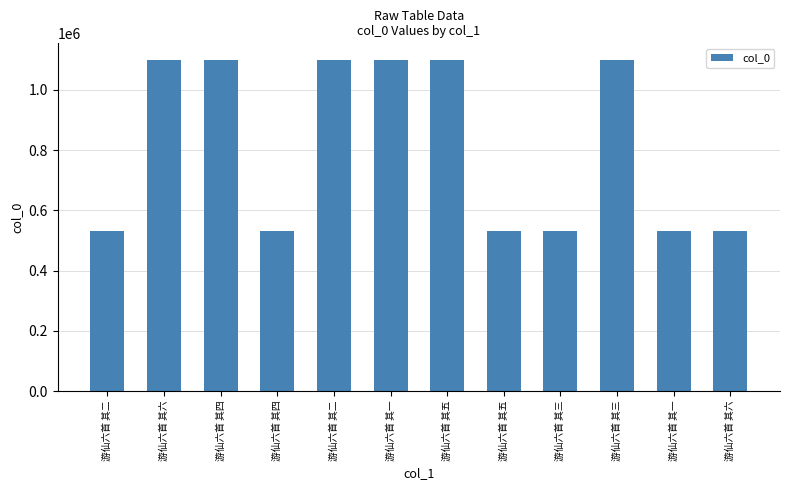

Does the chart contain any negative values?

No